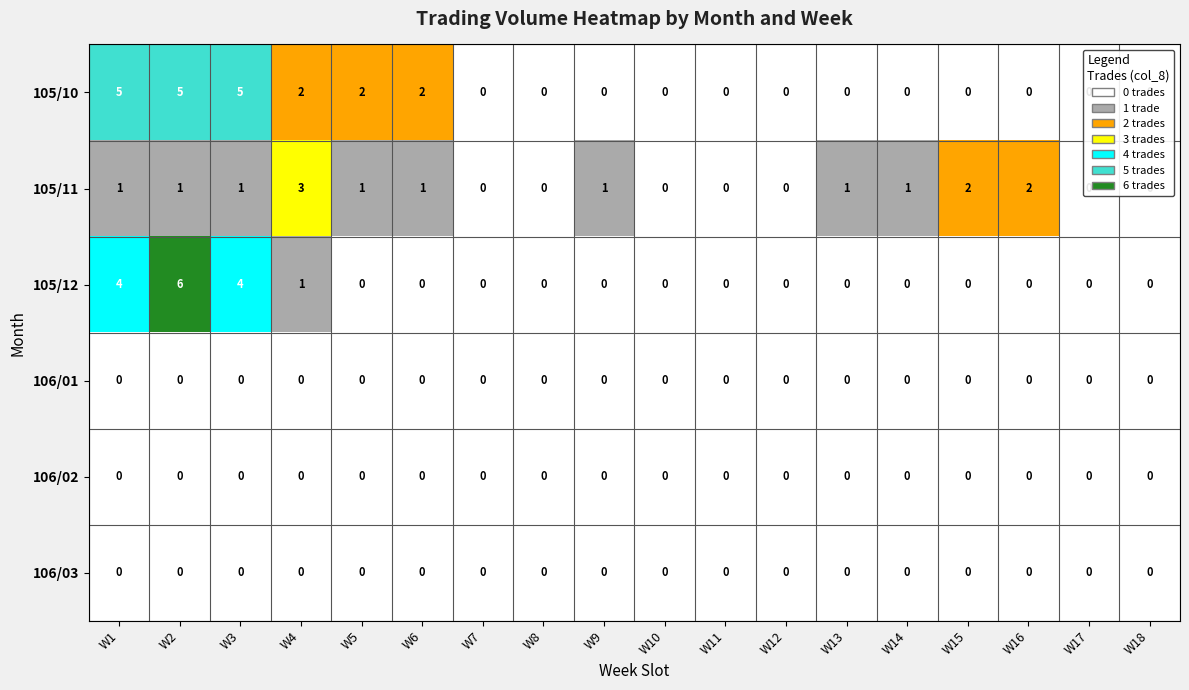

At which category is the sum across all series the highest?

W2